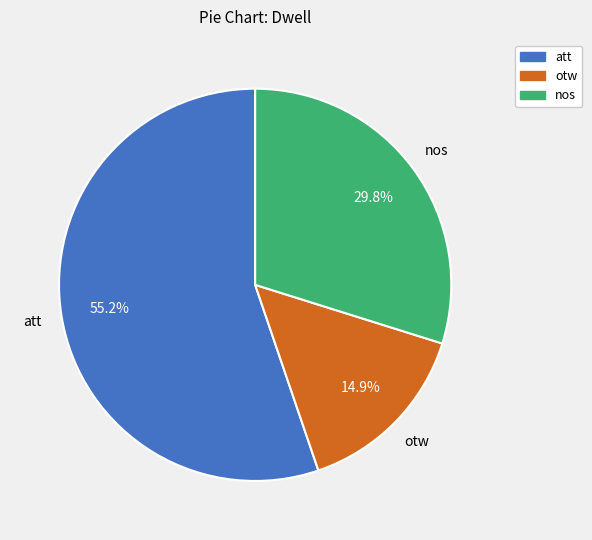

Which has a higher value, otw or att?

att